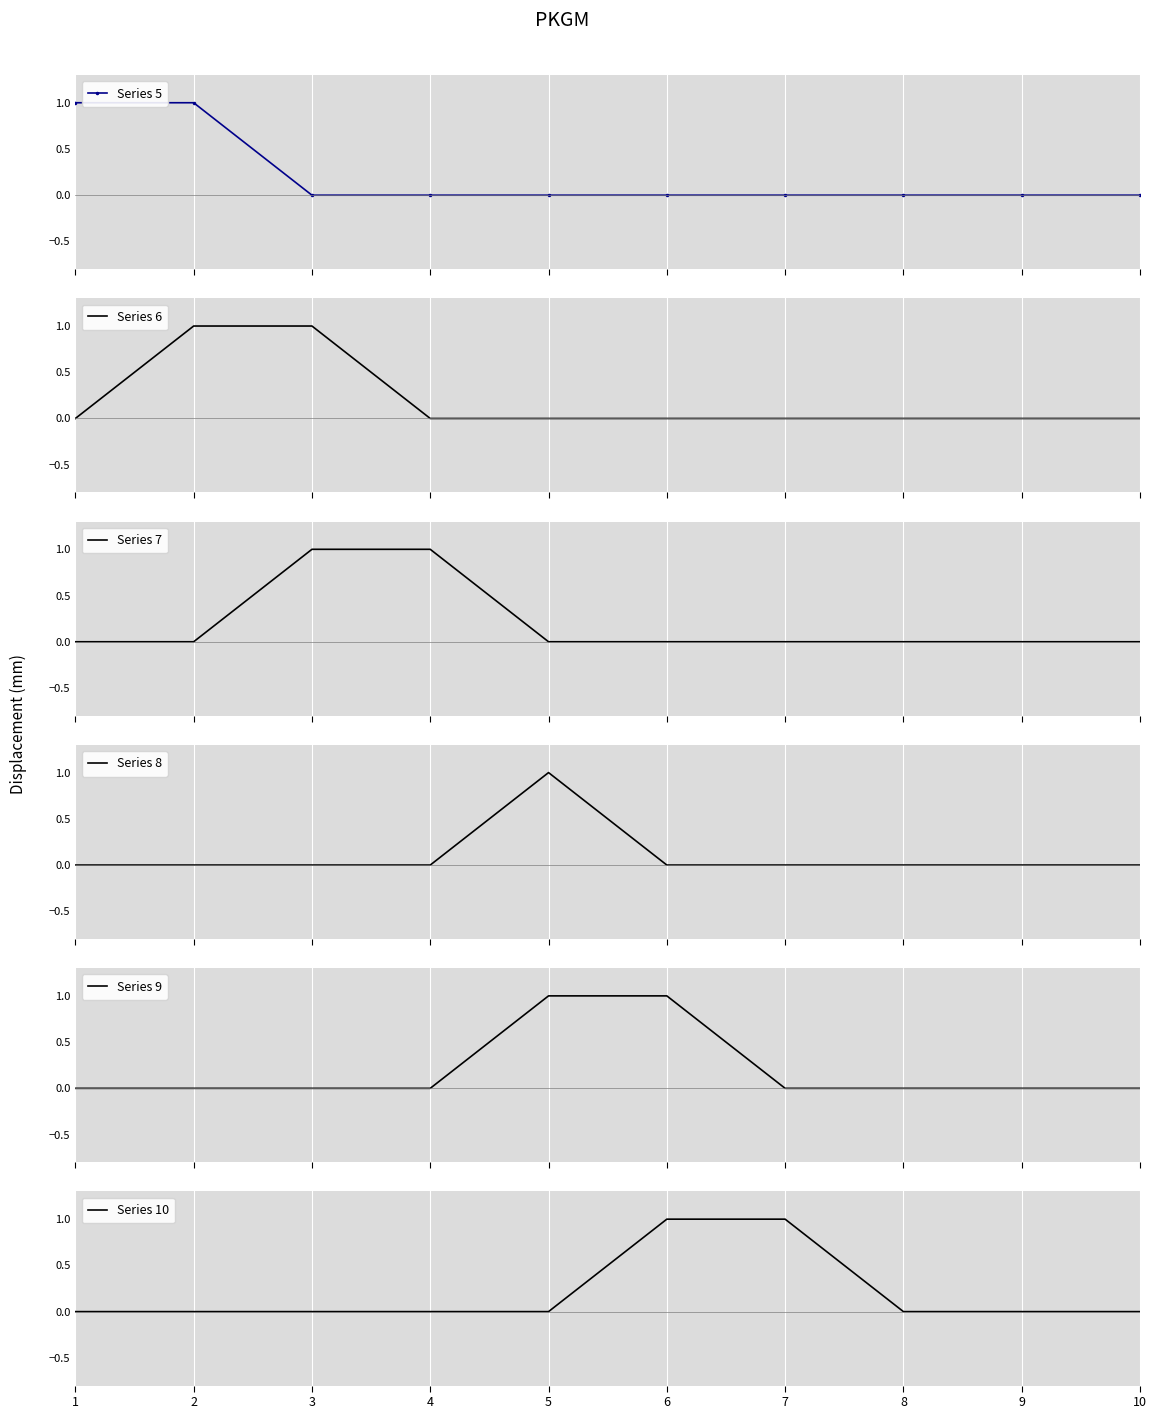

What are all the series names shown in the legend?

Series 5, Series 6, Series 7, Series 8, Series 9, Series 10